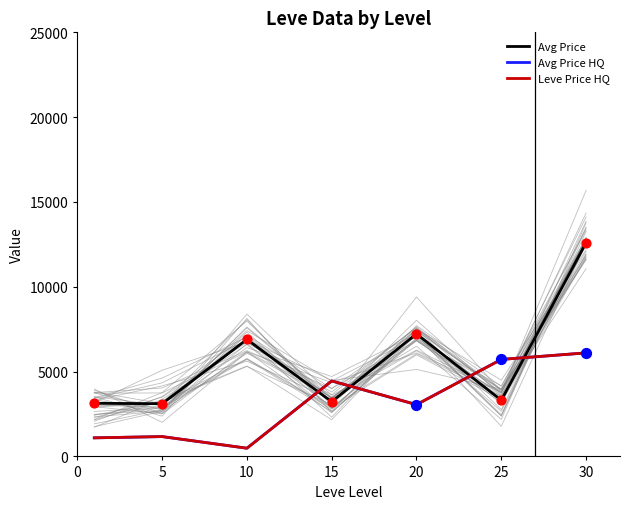

Which series has the widest spread of Y values?

Avg Price